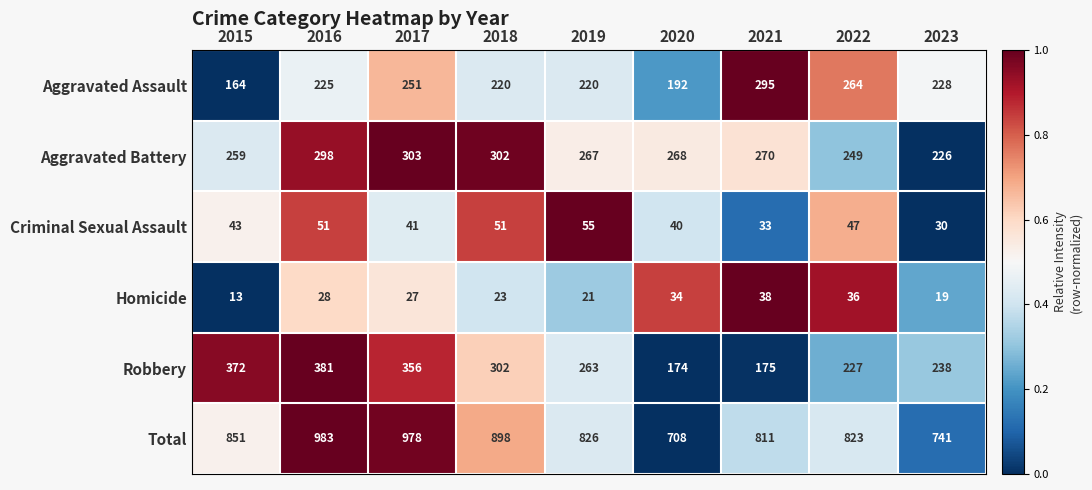

What is the difference between the second highest and minimum values in the Total series?

270